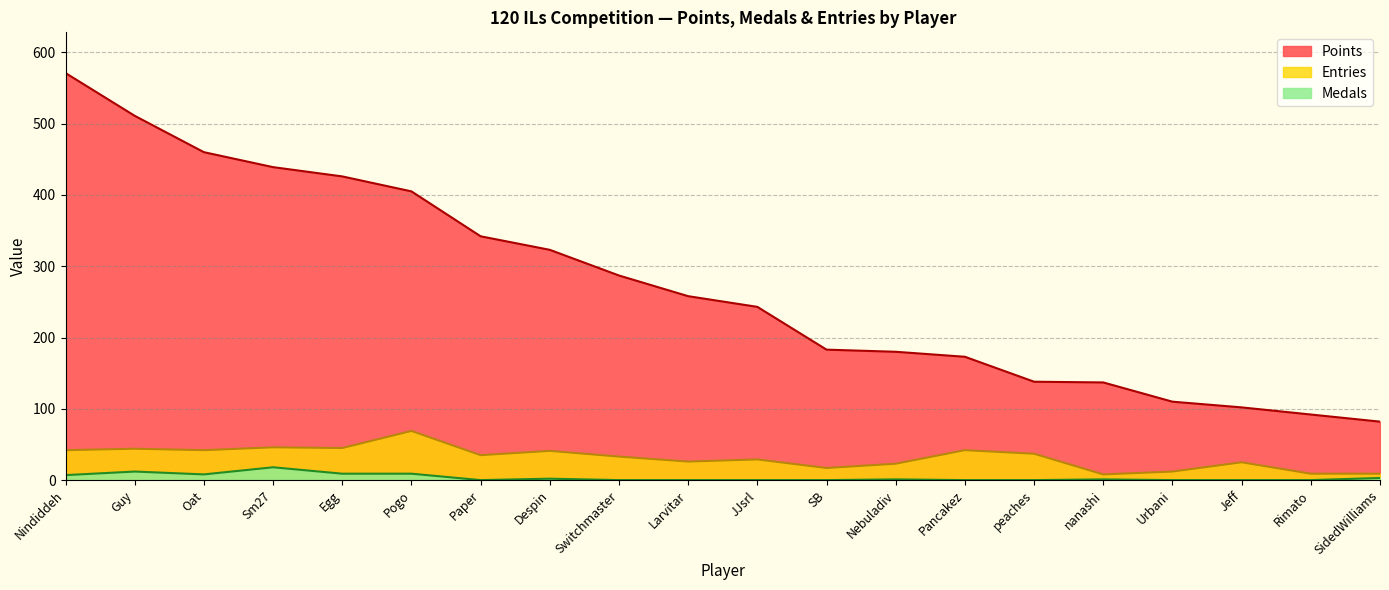

Reading right to left, what are all the values shown in this chart?

Points: SidedWilliams=82	Rimato=92	Jeff=102	Urbani=110	nanashi=137	peaches=138	Pancakez=173	Nebuladiv=180	SB=183	JJsrl=243	Larvitar=258	Switchmaster=287	Despin=323	Paper=342	Pogo=405	Egg=426	Sm27=439	Oat=460	Guy=511	Nindiddeh=571
Medals: SidedWilliams=3	Rimato=0	Jeff=0	Urbani=0	nanashi=1	peaches=0	Pancakez=0	Nebuladiv=1	SB=0	JJsrl=0	Larvitar=0	Switchmaster=0	Despin=2	Paper=0	Pogo=9	Egg=9	Sm27=18	Oat=8	Guy=12	Nindiddeh=7
Entries: SidedWilliams=9	Rimato=9	Jeff=25	Urbani=12	nanashi=8	peaches=37	Pancakez=42	Nebuladiv=23	SB=17	JJsrl=29	Larvitar=26	Switchmaster=33	Despin=41	Paper=35	Pogo=69	Egg=45	Sm27=46	Oat=42	Guy=44	Nindiddeh=42